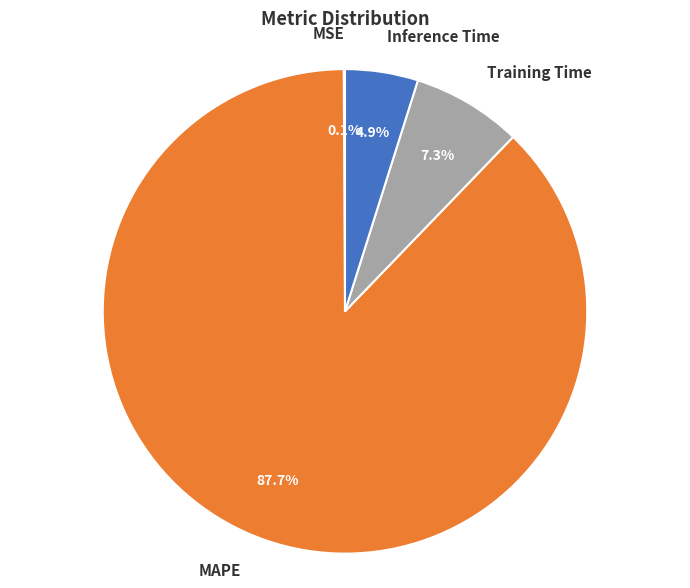

Is it true that MAPE is 79% of the pie?

False